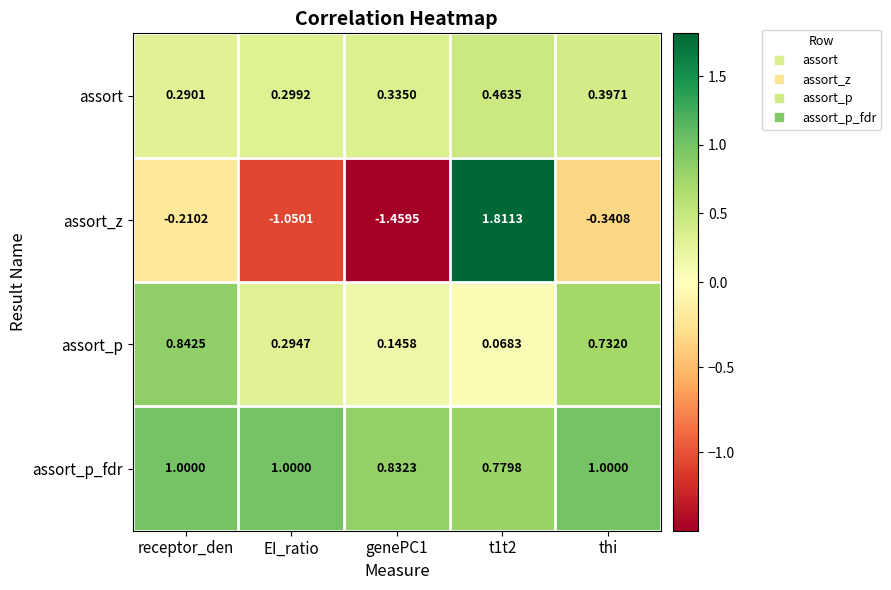

Which series has the widest spread of values?

assort_z